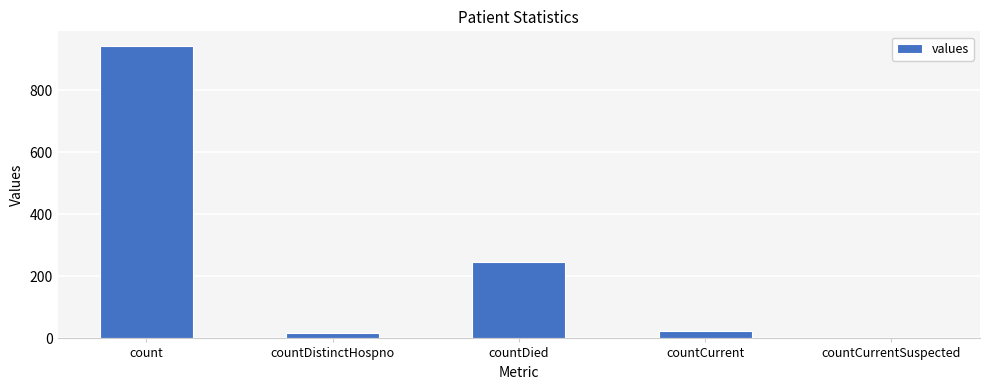

Is it true that the value at countDied is 247?

True